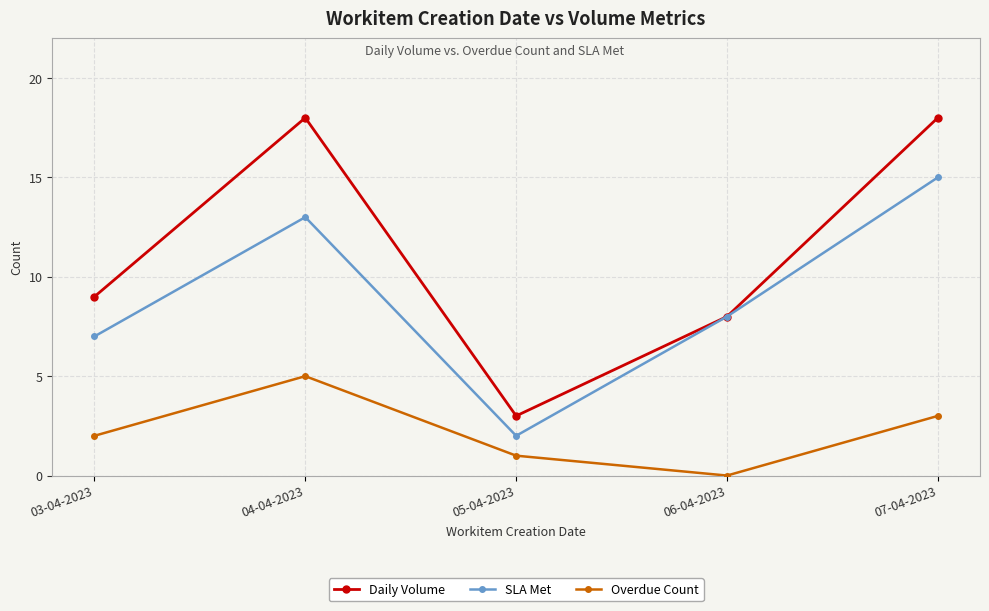

Which category has the lowest value in the SLA Met series?

05-04-2023